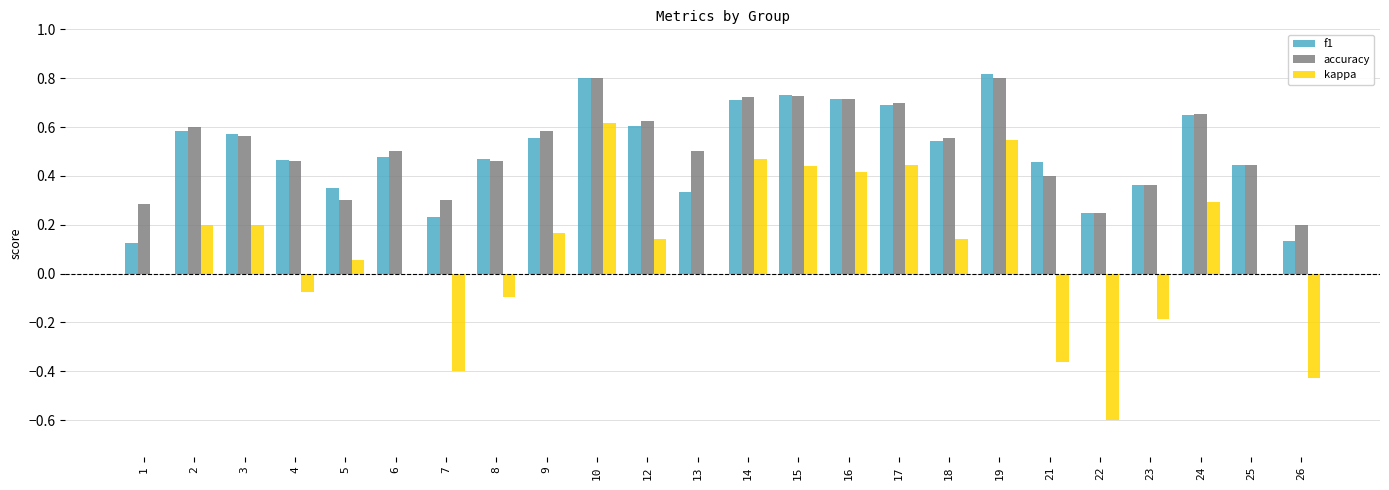

What is the sum of all accuracy values?

12.5